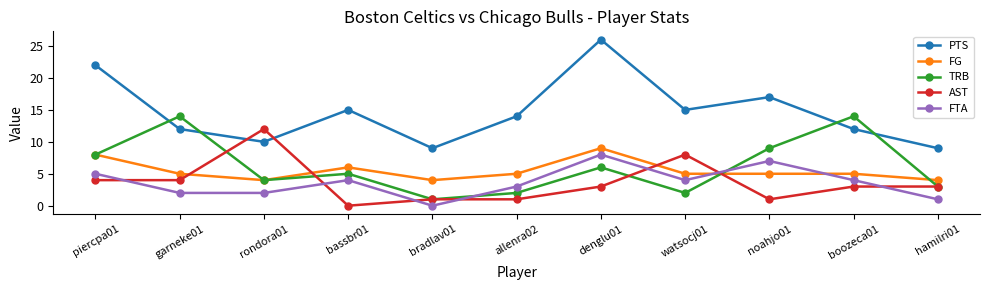

What is the value of the PTS point at the 11th from the left?

9